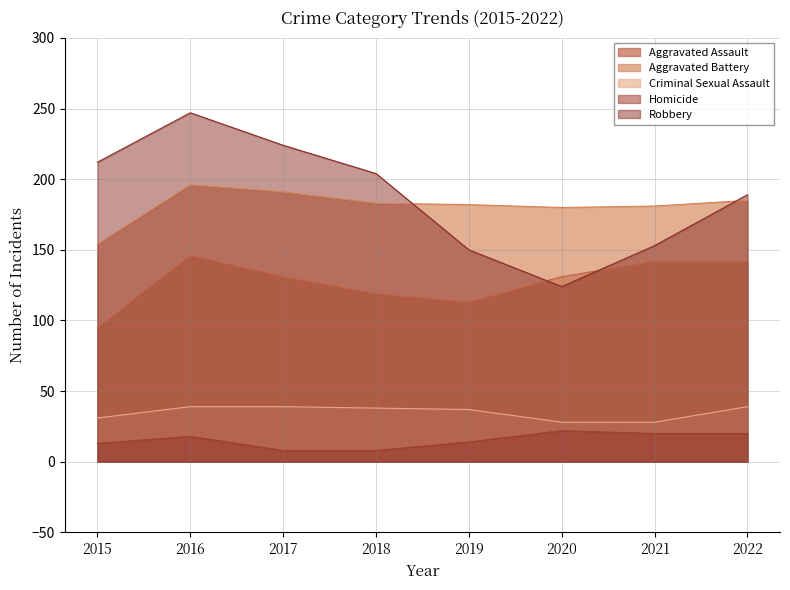

Does the chart have visible grid lines?

Yes